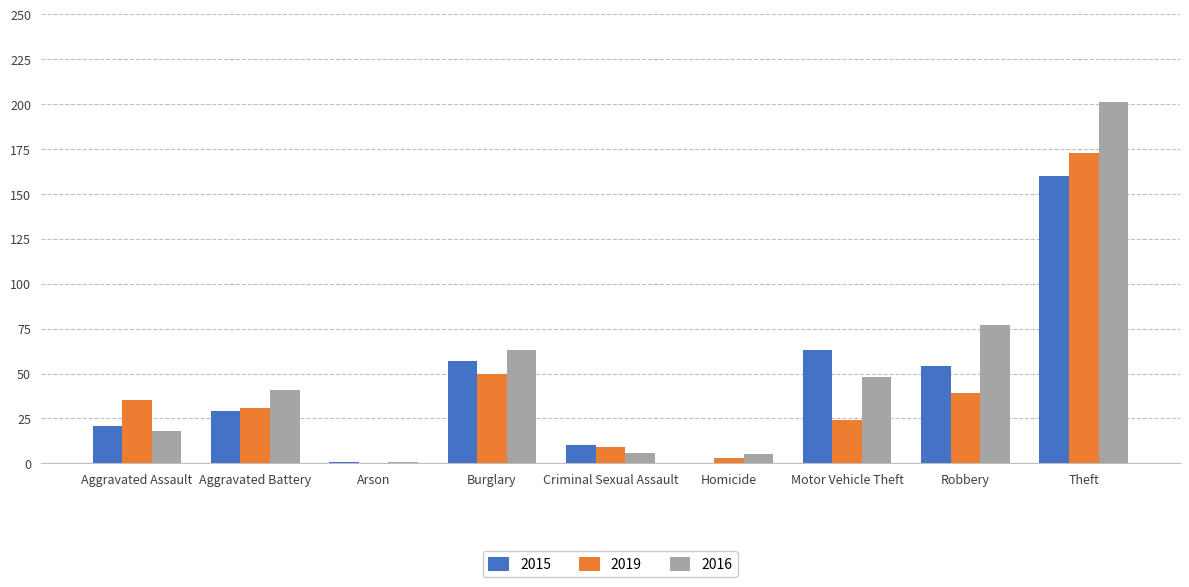

What is the sum of all 2016 values?

460